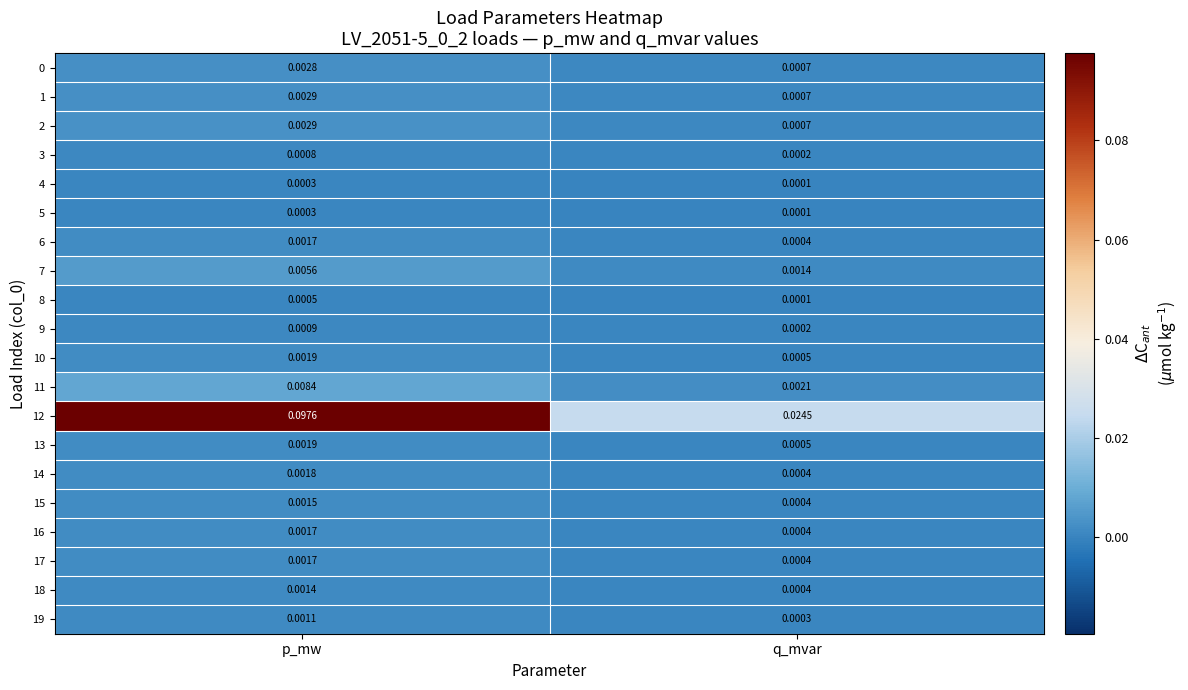

Rank the categories by 5 value from highest to lowest.

p_mw, q_mvar